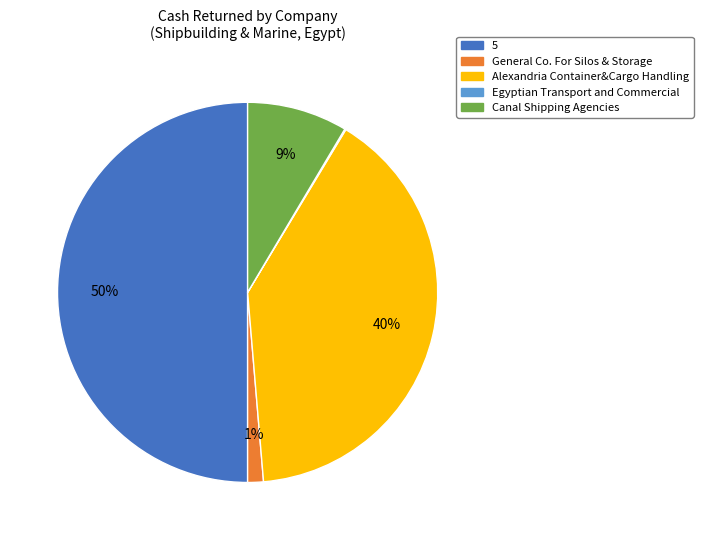

What percentage is the Canal Shipping Agencies slice, to the nearest percent?

9%